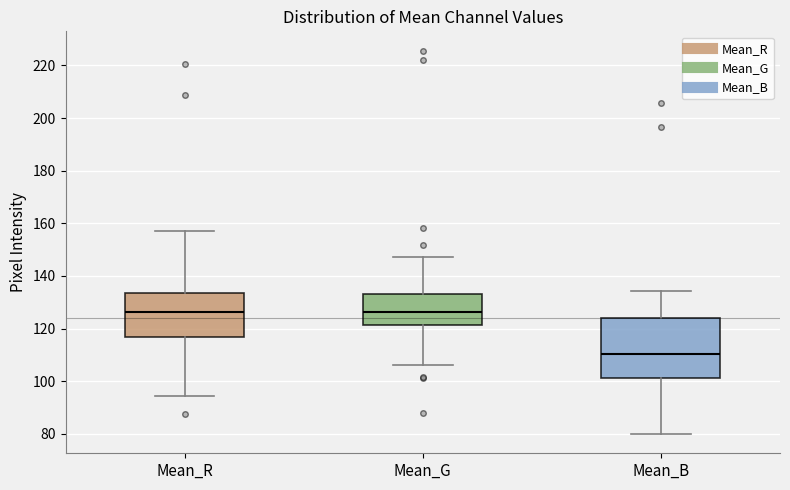

Which box is the tallest, from its lower edge to its upper edge?

Mean_B